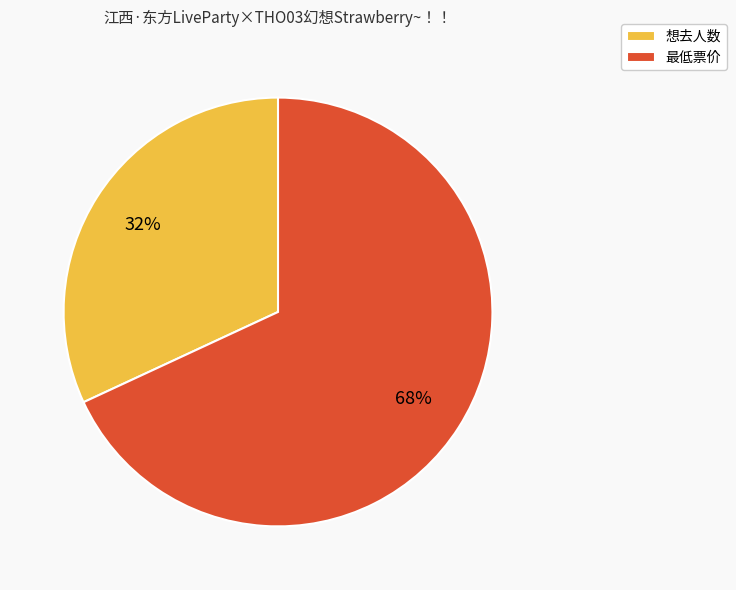

Between 最低票价 and 想去人数, which is larger?

最低票价